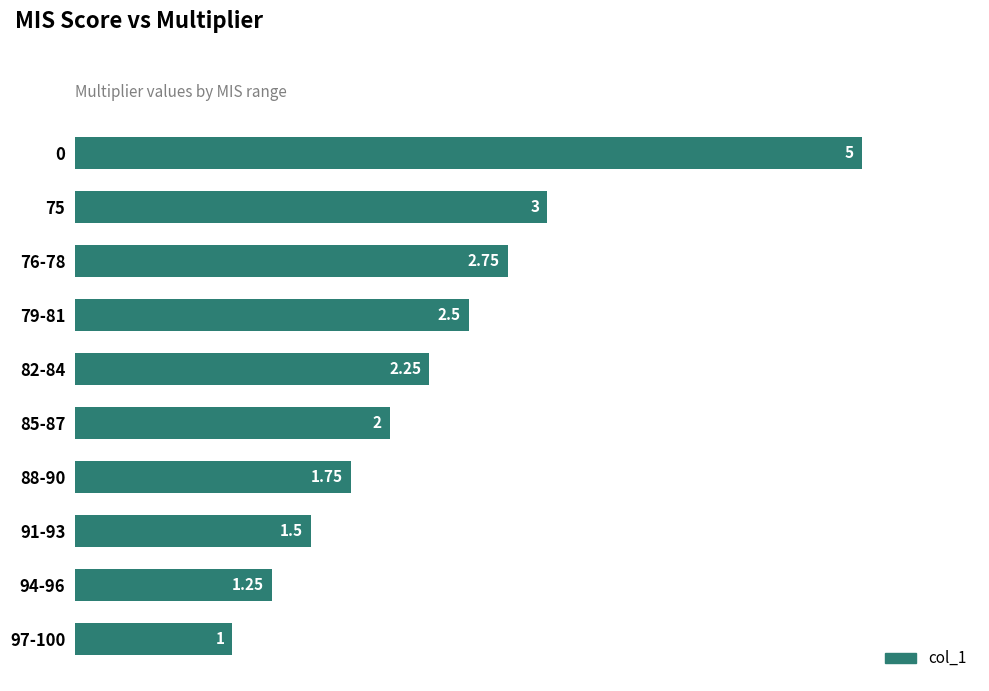

What is the greatest value displayed?

5.0